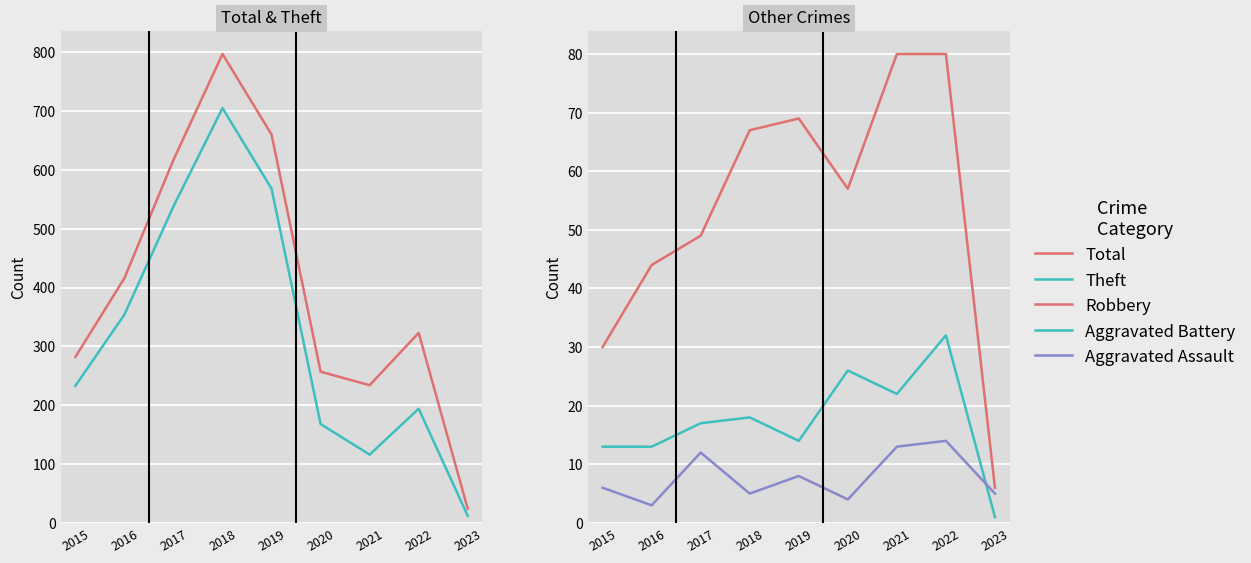

What are all the series names shown in the legend?

Total, Theft, Robbery, Aggravated Battery, Aggravated Assault